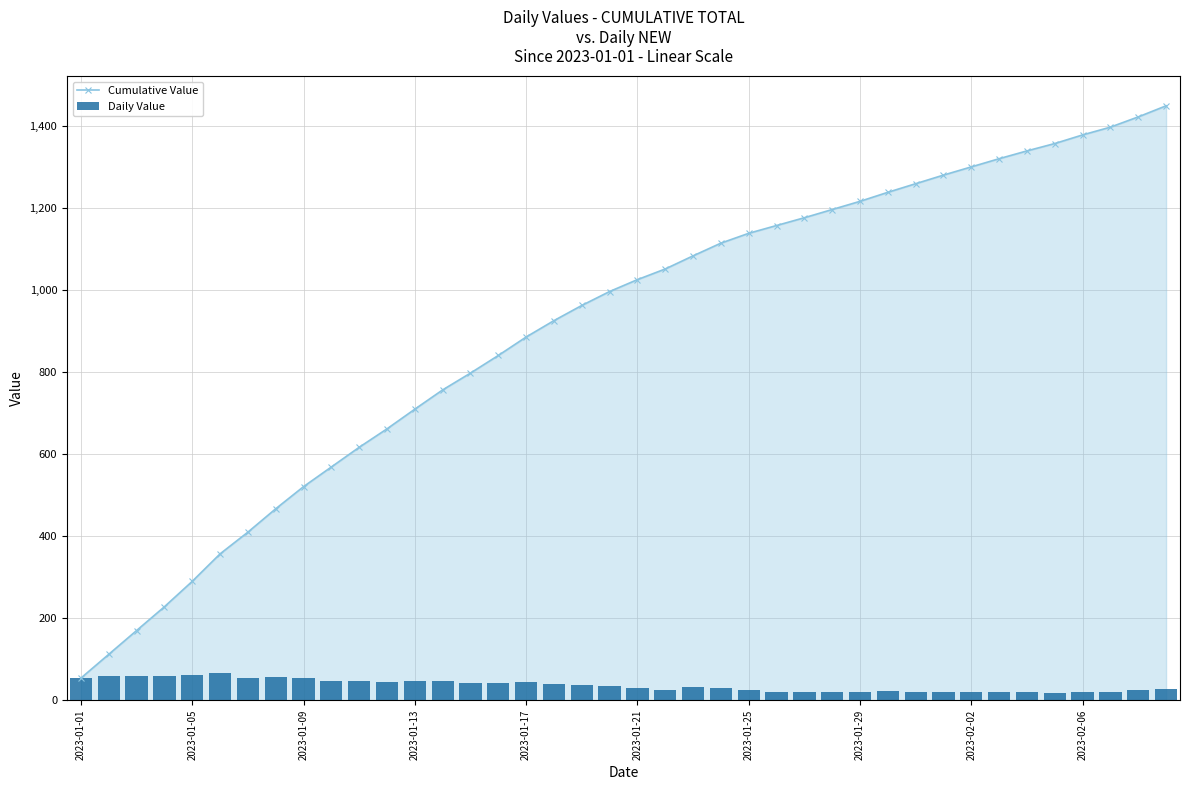

What is the greatest value displayed?

1450